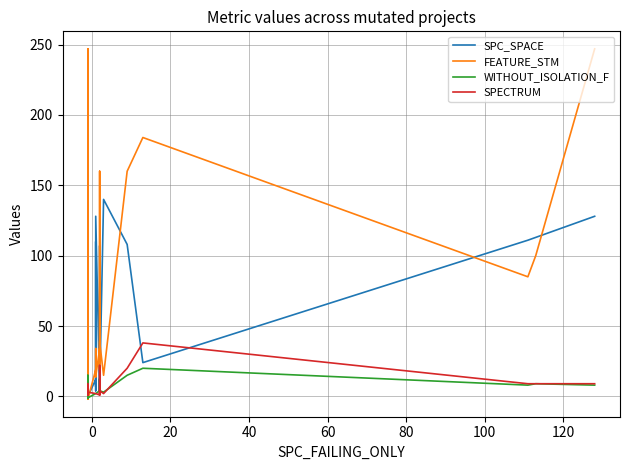

Which series has the largest total across all categories?

FEATURE_STM